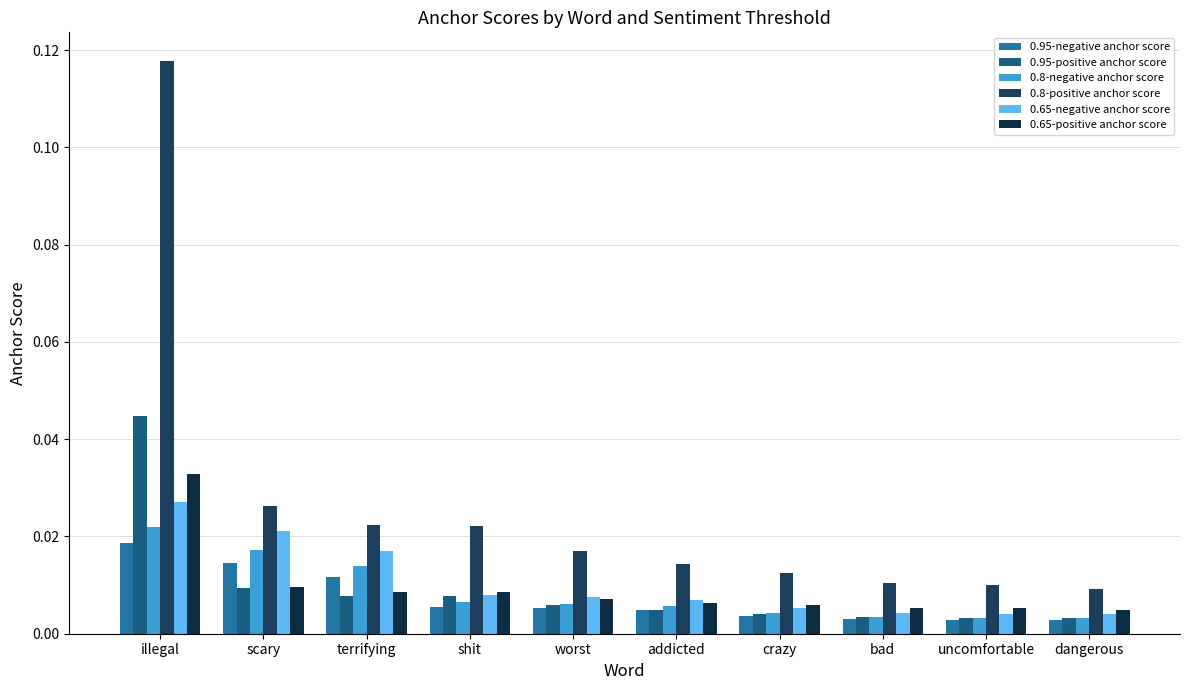

Which series has the largest total across all categories?

0.8-positive anchor score